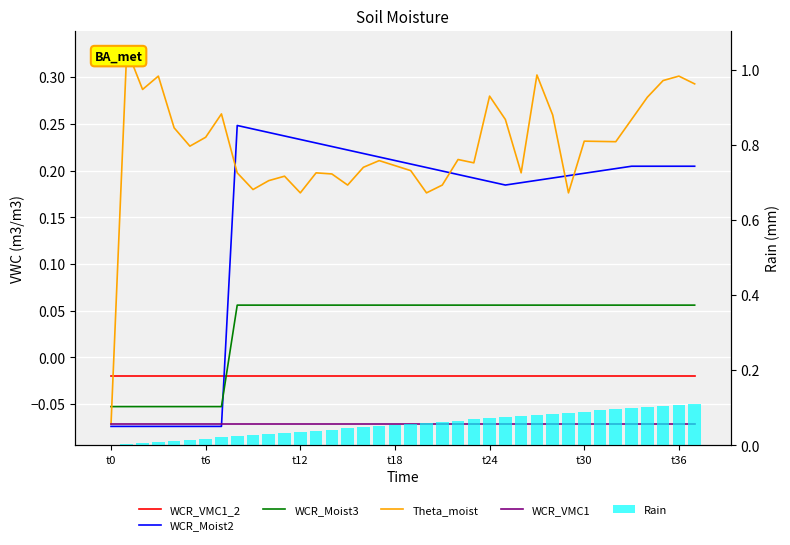

Which series has the largest total across all categories?

Theta_moist